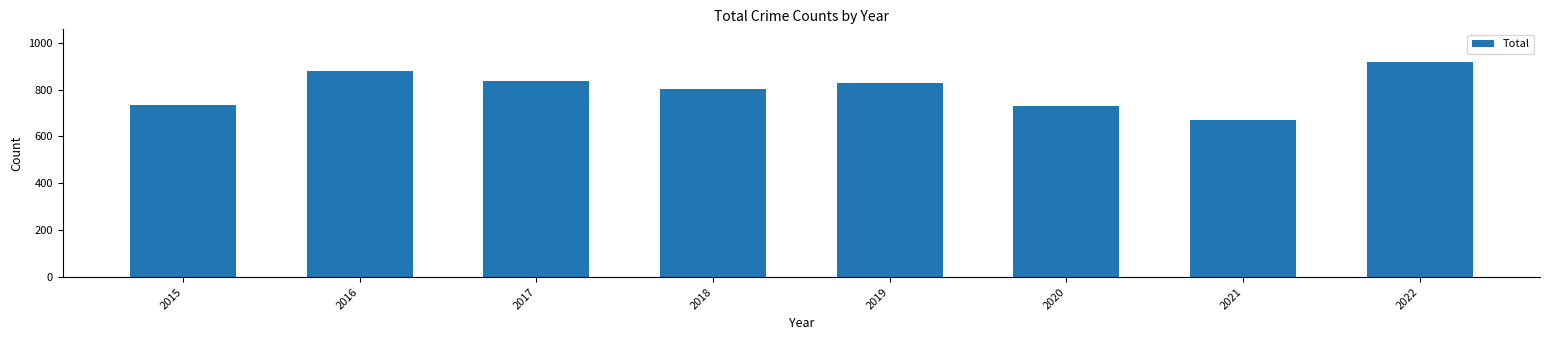

The value at 2019 is 827. True or false?

True